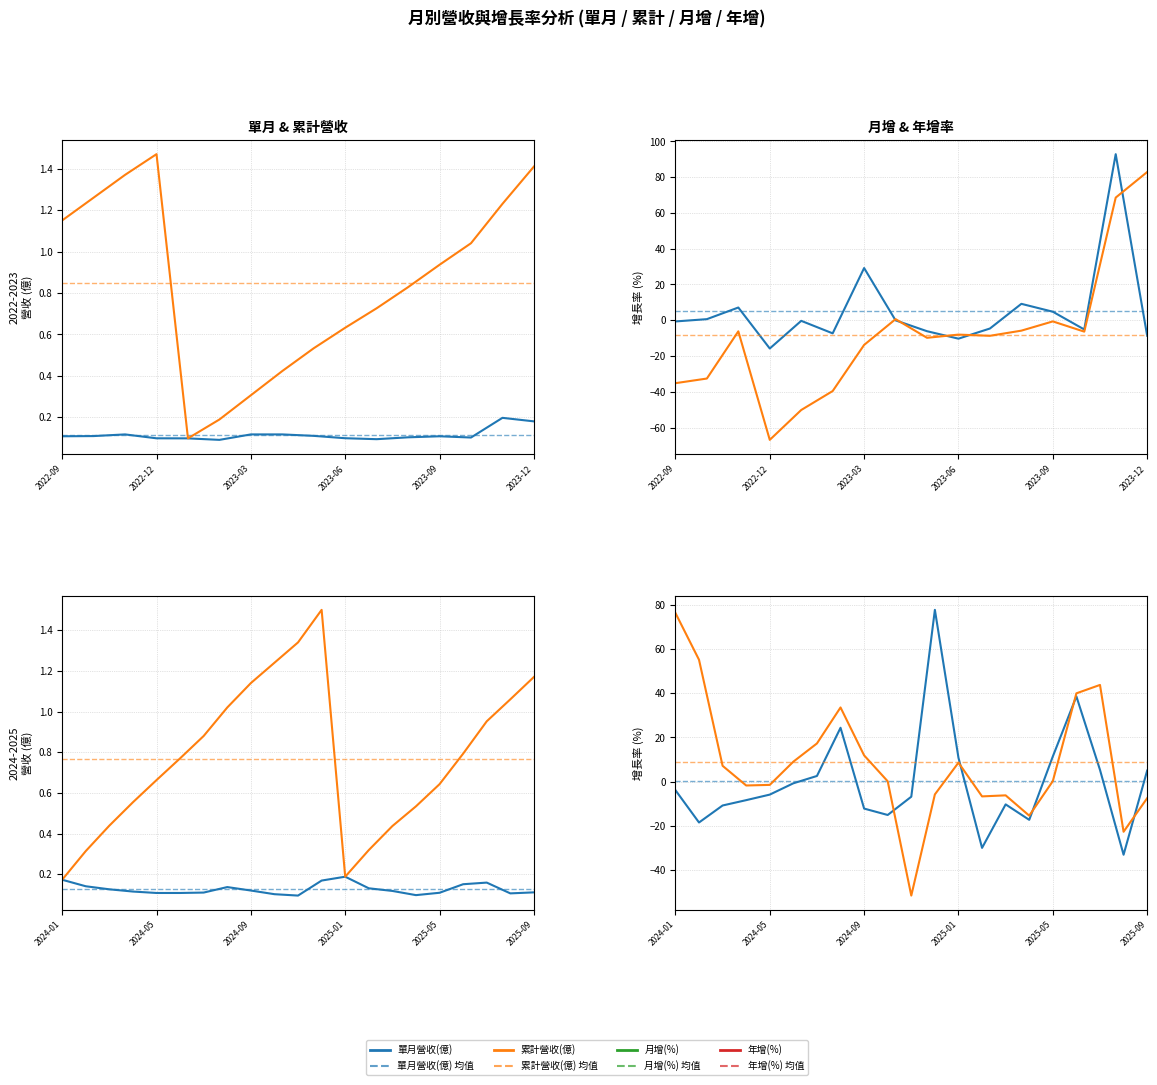

What is the approximate value of 單月營收(億) at 2025-01?

0.2